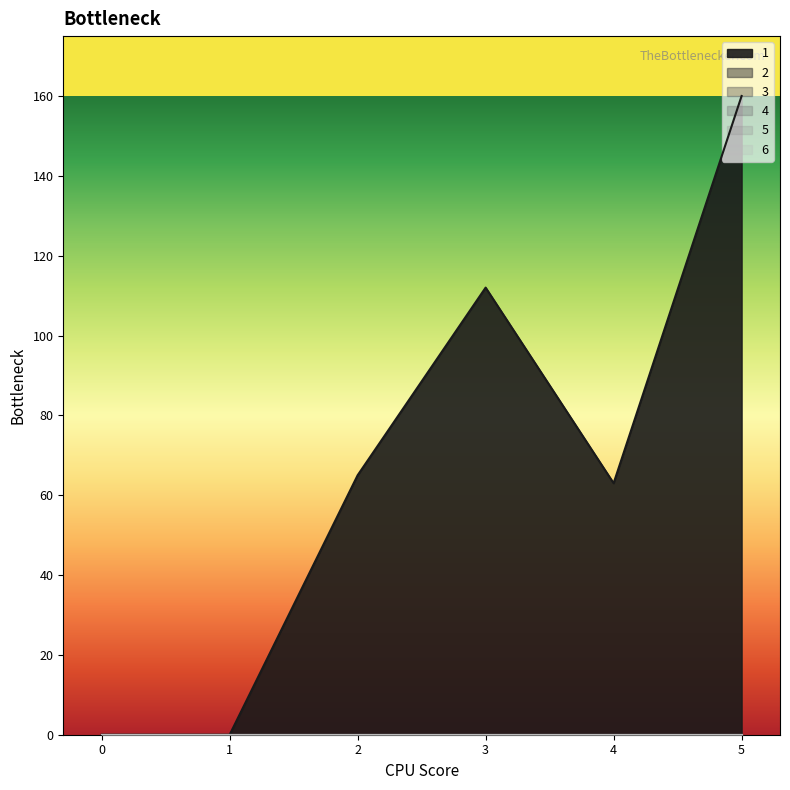

True or false: 3 and 4 cross at least once.

False